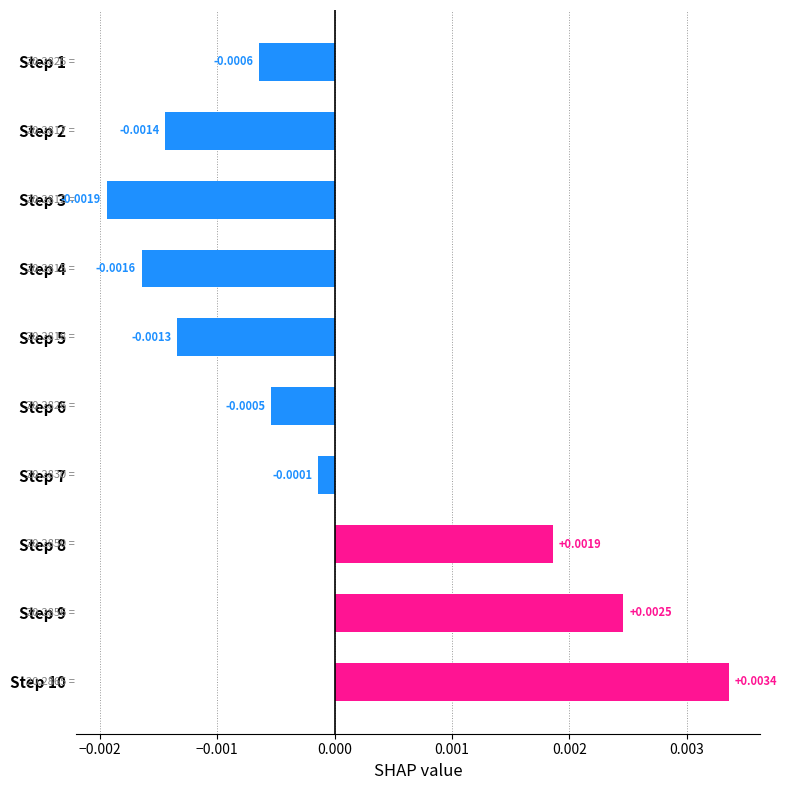

Where is the data nearest to the value 0?

Step 7